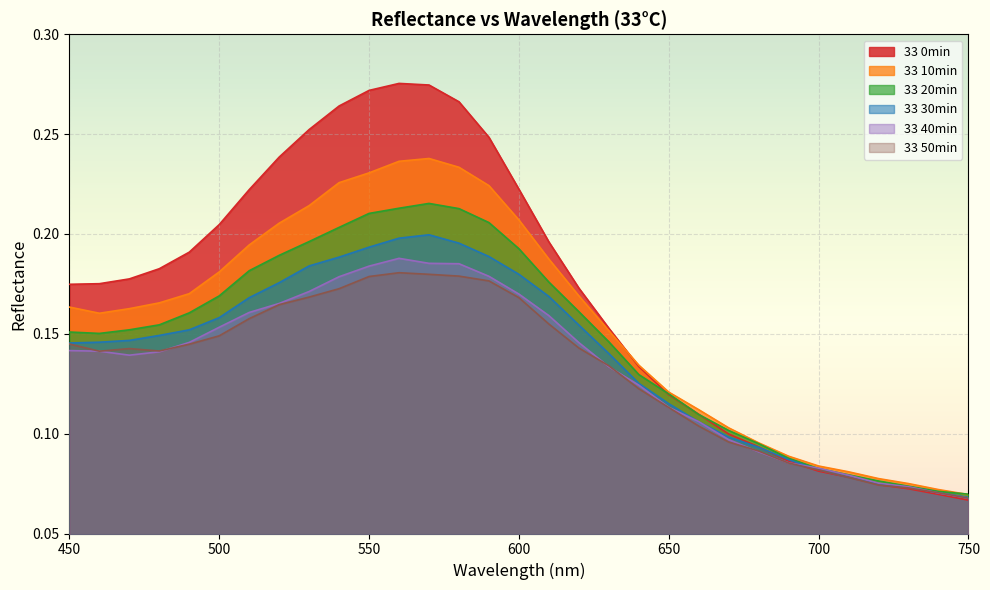

True or false: 33 30min has more than 0 points higher than both neighbors.

True